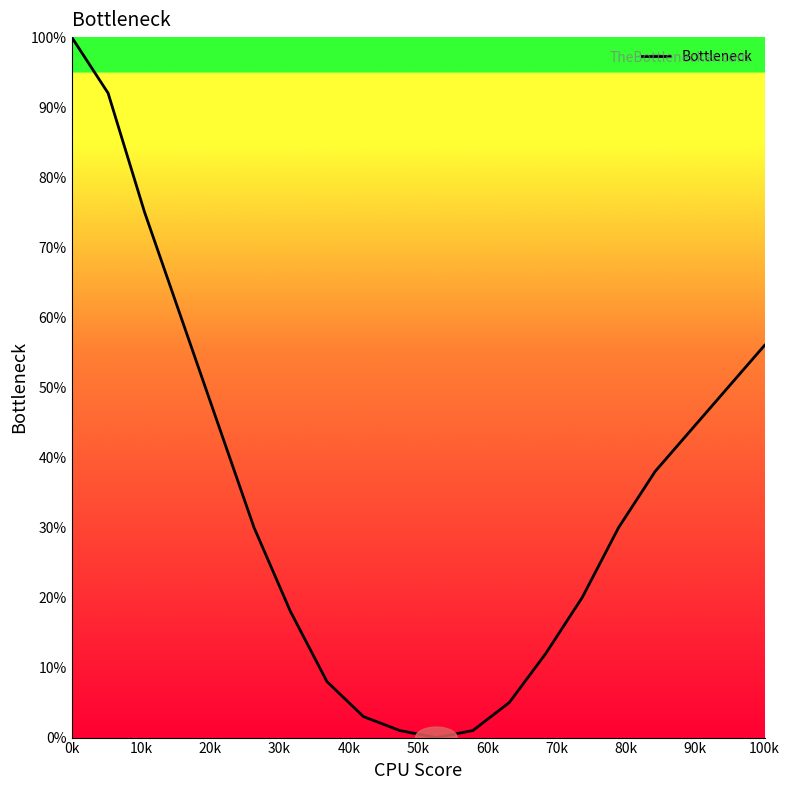

What is the maximum value shown in the chart?

100